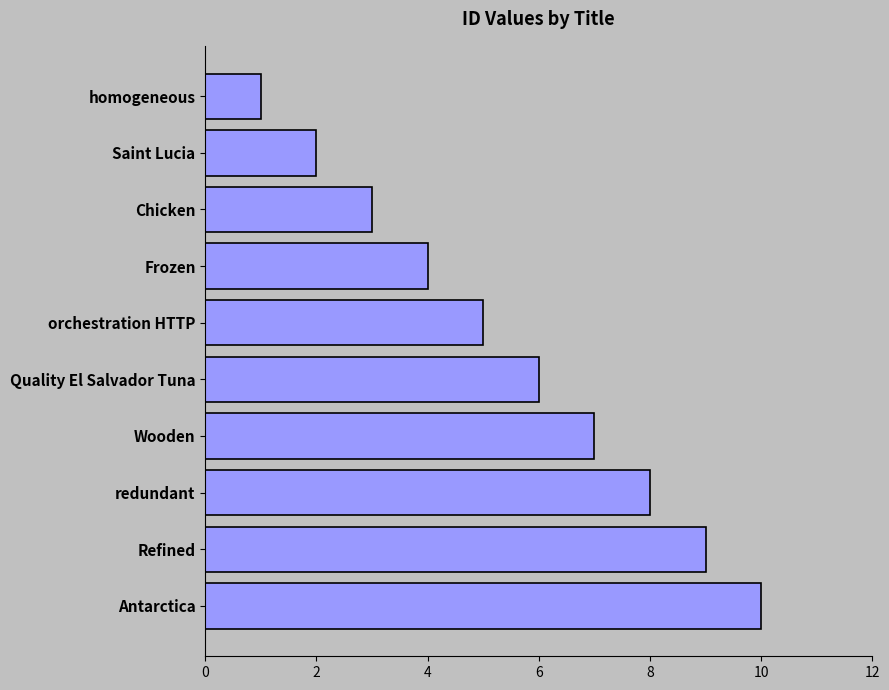

True or false: the data shows 3 at Chicken.

True